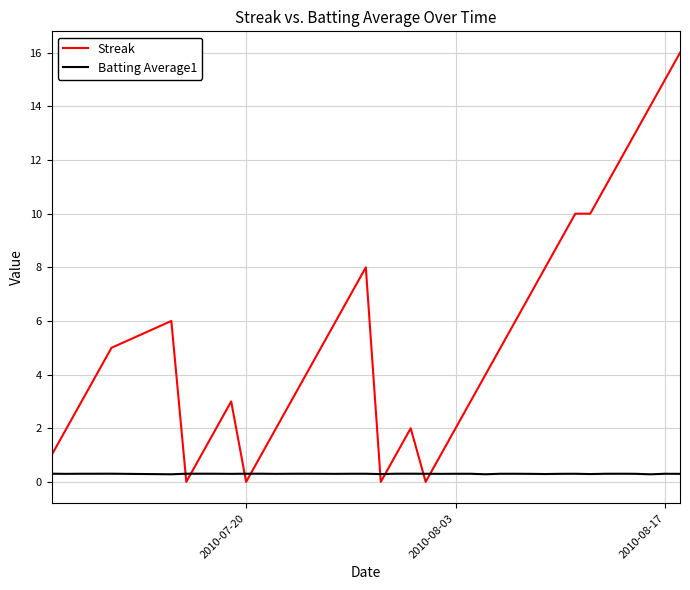

Which series has the largest total across all categories?

Streak